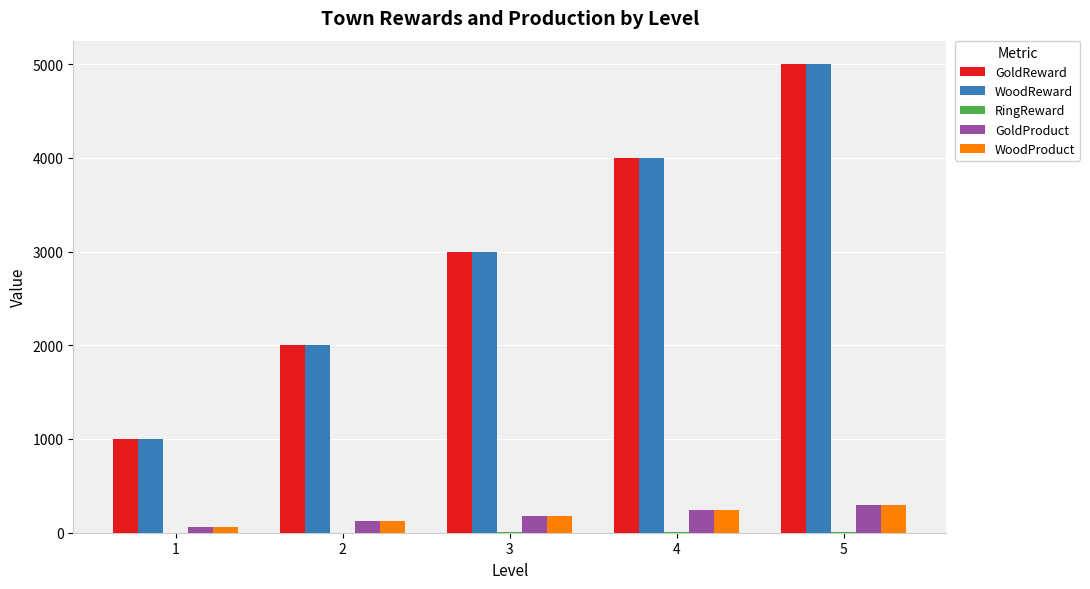

What is the sum of all WoodProduct values?

900